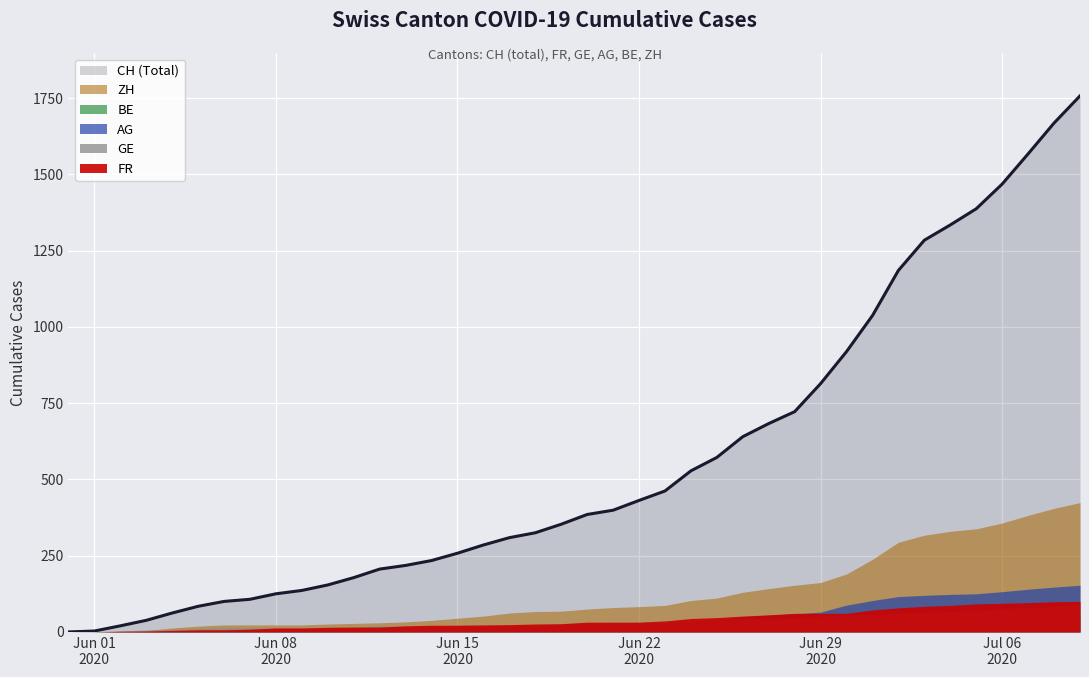

Reading right to left, transcribe all the data shown in this chart.

CH: 2020-07-09=1757	2020-07-08=1668	2020-07-07=1567	2020-07-06=1468	2020-07-05=1387	2020-07-04=1334	2020-07-03=1284	2020-07-02=1185	2020-07-01=1037	2020-06-30=919	2020-06-29=814	2020-06-28=722	2020-06-27=683	2020-06-26=640	2020-06-25=572	2020-06-24=528	2020-06-23=462	2020-06-22=431	2020-06-21=399	2020-06-20=385	2020-06-19=353	2020-06-18=325	2020-06-17=309	2020-06-16=285	2020-06-15=258	2020-06-14=234	2020-06-13=218	2020-06-12=206	2020-06-11=178	2020-06-10=154	2020-06-09=136	2020-06-08=125	2020-06-07=107	2020-06-06=100	2020-06-05=84	2020-06-04=62	2020-06-03=38	2020-06-02=20	2020-06-01=3	2020-05-31=0
FR: 2020-07-09=100	2020-07-08=99	2020-07-07=96	2020-07-06=94	2020-07-05=92	2020-07-04=87	2020-07-03=84	2020-07-02=79	2020-07-01=72	2020-06-30=61	2020-06-29=61	2020-06-28=61	2020-06-27=56	2020-06-26=52	2020-06-25=47	2020-06-24=44	2020-06-23=36	2020-06-22=32	2020-06-21=32	2020-06-20=32	2020-06-19=27	2020-06-18=26	2020-06-17=24	2020-06-16=23	2020-06-15=22	2020-06-14=22	2020-06-13=20	2020-06-12=16	2020-06-11=16	2020-06-10=15	2020-06-09=13	2020-06-08=13	2020-06-07=9	2020-06-06=7	2020-06-05=7	2020-06-04=5	2020-06-03=3	2020-06-02=2	2020-06-01=0	2020-05-31=0
GE: 2020-07-09=92	2020-07-08=84	2020-07-07=80	2020-07-06=76	2020-07-05=69	2020-07-04=67	2020-07-03=64	2020-07-02=62	2020-07-01=57	2020-06-30=56	2020-06-29=52	2020-06-28=44	2020-06-27=43	2020-06-26=43	2020-06-25=40	2020-06-24=38	2020-06-23=36	2020-06-22=32	2020-06-21=31	2020-06-20=31	2020-06-19=27	2020-06-18=23	2020-06-17=23	2020-06-16=22	2020-06-15=22	2020-06-14=20	2020-06-13=20	2020-06-12=20	2020-06-11=16	2020-06-10=16	2020-06-09=14	2020-06-08=14	2020-06-07=13	2020-06-06=13	2020-06-05=10	2020-06-04=8	2020-06-03=6	2020-06-02=4	2020-06-01=1	2020-05-31=0
AG: 2020-07-09=153	2020-07-08=147	2020-07-07=140	2020-07-06=132	2020-07-05=125	2020-07-04=123	2020-07-03=120	2020-07-02=116	2020-07-01=103	2020-06-30=88	2020-06-29=65	2020-06-28=59	2020-06-27=55	2020-06-26=50	2020-06-25=40	2020-06-24=35	2020-06-23=28	2020-06-22=28	2020-06-21=26	2020-06-20=26	2020-06-19=23	2020-06-18=21	2020-06-17=18	2020-06-16=18	2020-06-15=17	2020-06-14=16	2020-06-13=14	2020-06-12=13	2020-06-11=10	2020-06-10=7	2020-06-09=7	2020-06-08=5	2020-06-07=5	2020-06-06=5	2020-06-05=3	2020-06-04=3	2020-06-03=1	2020-06-02=0	2020-06-01=0	2020-05-31=0
BE: 2020-07-09=59	2020-07-08=57	2020-07-07=53	2020-07-06=52	2020-07-05=49	2020-07-04=43	2020-07-03=39	2020-07-02=35	2020-07-01=29	2020-06-30=27	2020-06-29=25	2020-06-28=21	2020-06-27=19	2020-06-26=18	2020-06-25=17	2020-06-24=17	2020-06-23=17	2020-06-22=17	2020-06-21=17	2020-06-20=17	2020-06-19=17	2020-06-18=17	2020-06-17=17	2020-06-16=17	2020-06-15=17	2020-06-14=17	2020-06-13=17	2020-06-12=17	2020-06-11=14	2020-06-10=9	2020-06-09=9	2020-06-08=8	2020-06-07=8	2020-06-06=8	2020-06-05=6	2020-06-04=4	2020-06-03=2	2020-06-02=1	2020-06-01=0	2020-05-31=0
ZH: 2020-07-09=424	2020-07-08=405	2020-07-07=382	2020-07-06=357	2020-07-05=338	2020-07-04=330	2020-07-03=317	2020-07-02=294	2020-07-01=238	2020-06-30=190	2020-06-29=162	2020-06-28=153	2020-06-27=142	2020-06-26=130	2020-06-25=111	2020-06-24=103	2020-06-23=87	2020-06-22=83	2020-06-21=80	2020-06-20=75	2020-06-19=68	2020-06-18=67	2020-06-17=62	2020-06-16=52	2020-06-15=45	2020-06-14=38	2020-06-13=33	2020-06-12=30	2020-06-11=28	2020-06-10=26	2020-06-09=23	2020-06-08=23	2020-06-07=23	2020-06-06=23	2020-06-05=19	2020-06-04=13	2020-06-03=5	2020-06-02=2	2020-06-01=0	2020-05-31=0